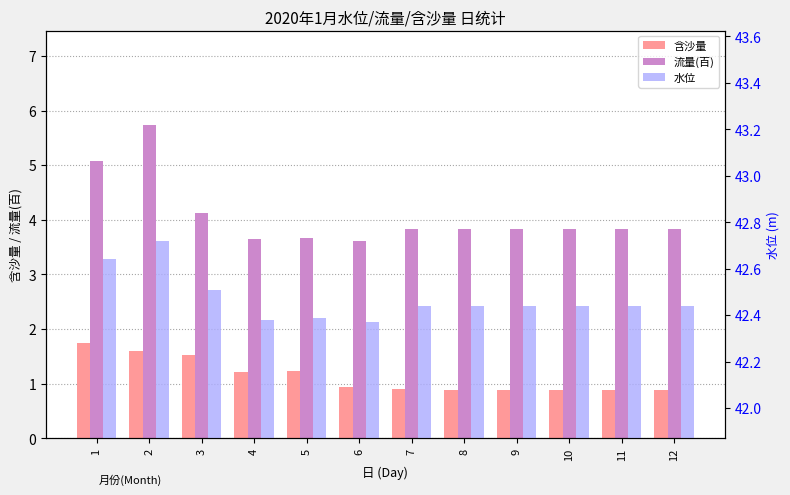

Reading left to right, extract all data points from this chart.

含沙量: 1.7	1.6	1.5	1.2	1.2	0.9	0.9	0.9	0.9	0.9	0.9	0.9
流量(百): 5.1	5.7	4.1	3.6	3.7	3.6	3.8	3.8	3.8	3.8	3.8	3.8
水位: 42.6	42.7	42.5	42.4	42.4	42.4	42.4	42.4	42.4	42.4	42.4	42.4